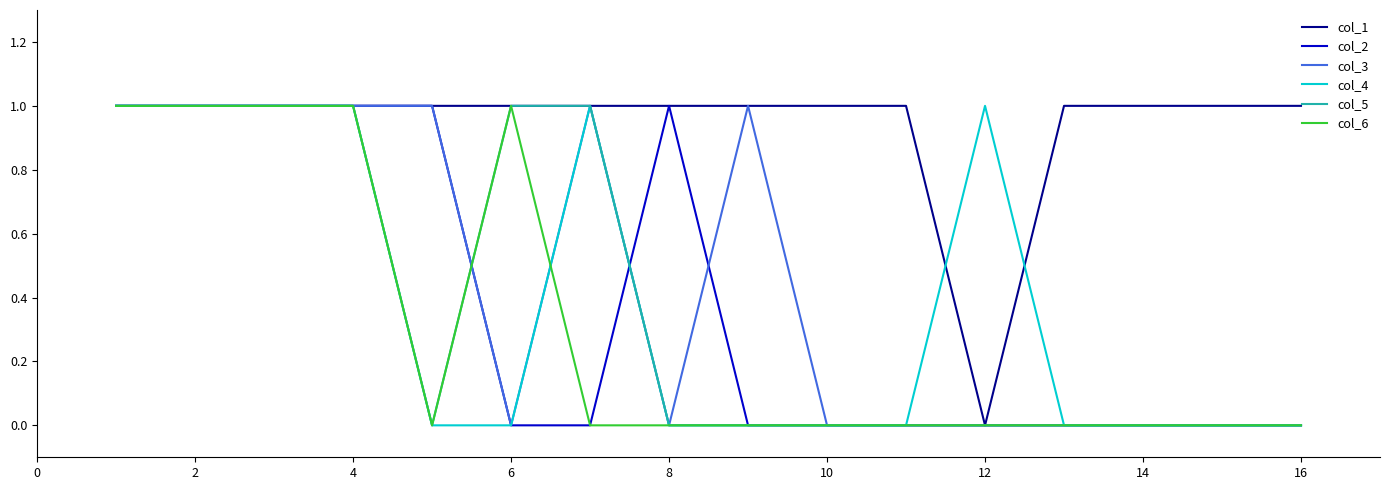

At how many categories does at least one series exceed 0?

16